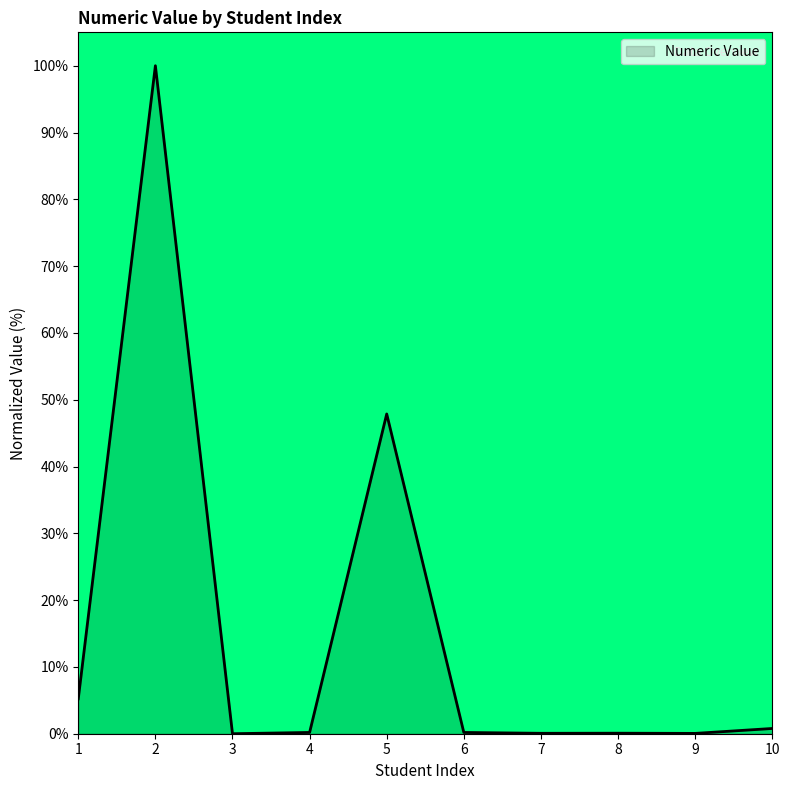

The value at 4 is 0.2. True or false?

True